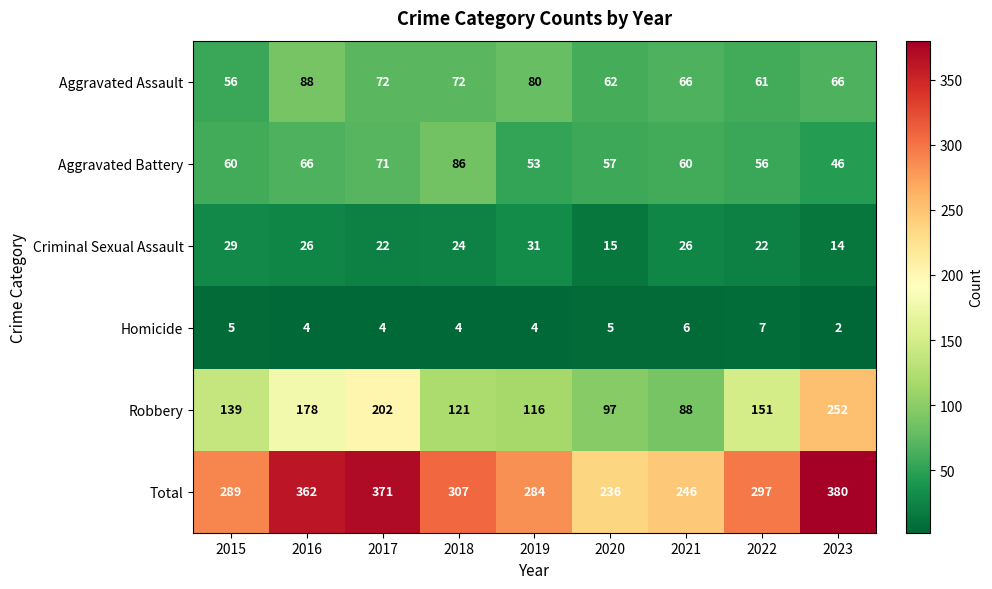

What is the maximum value shown in the chart?

380